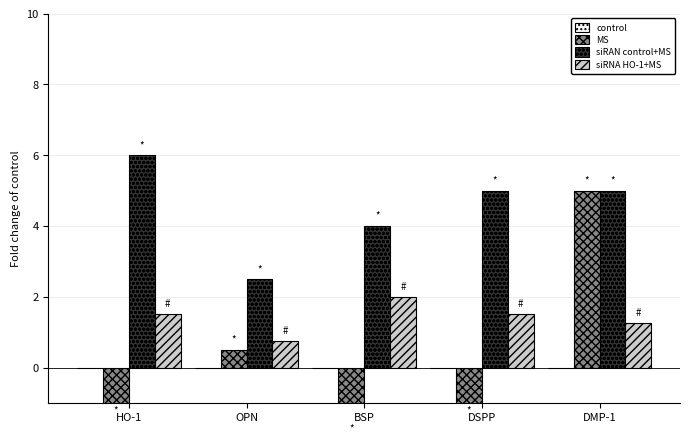

What is the greatest value displayed?

6.0